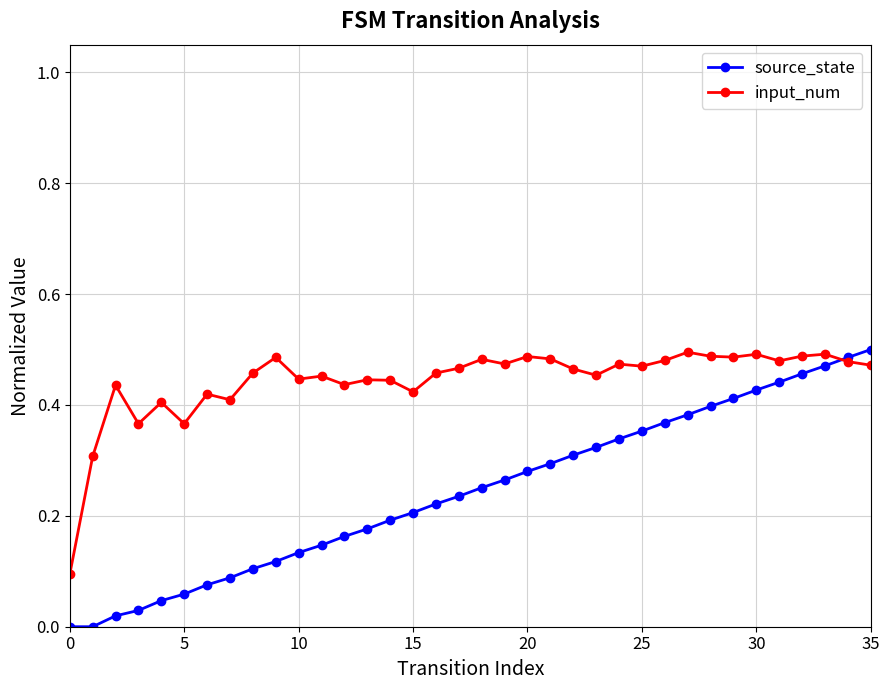

How many distinct data groups are displayed?

2